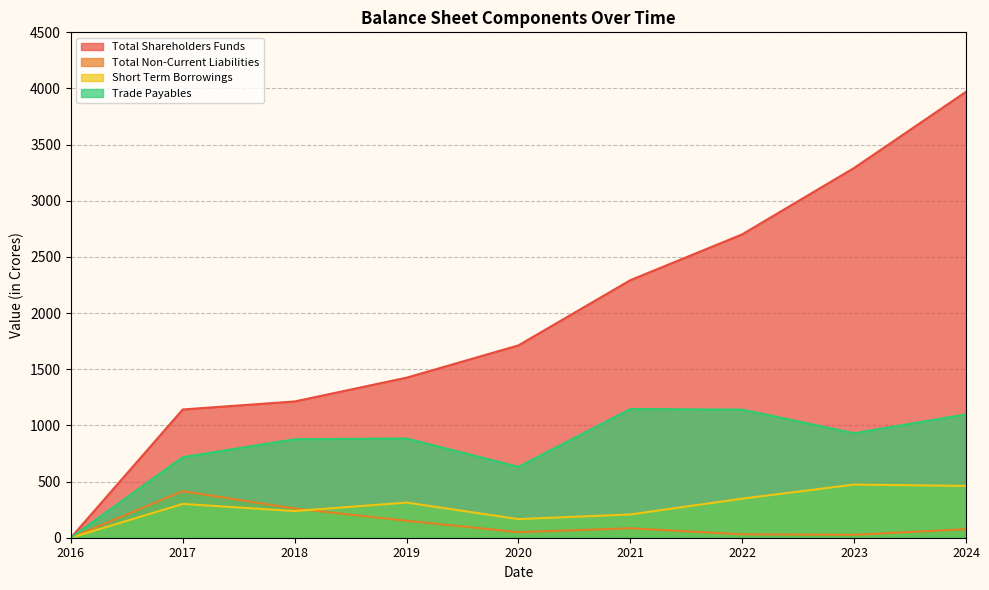

How many categories are shown in the chart?

9